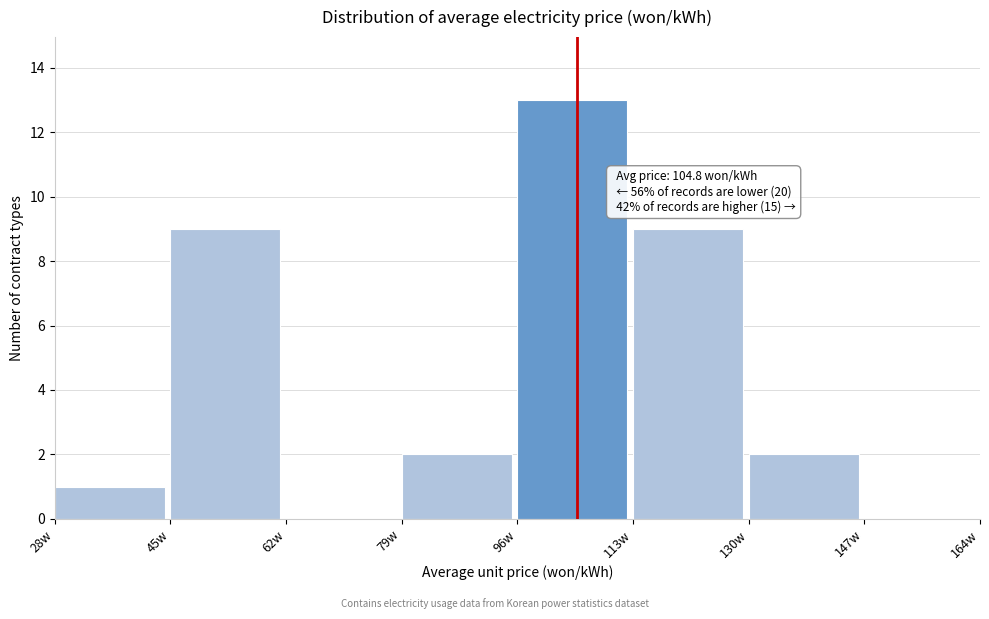

Over which range of the x-axis is the bar tallest?

96 to 113